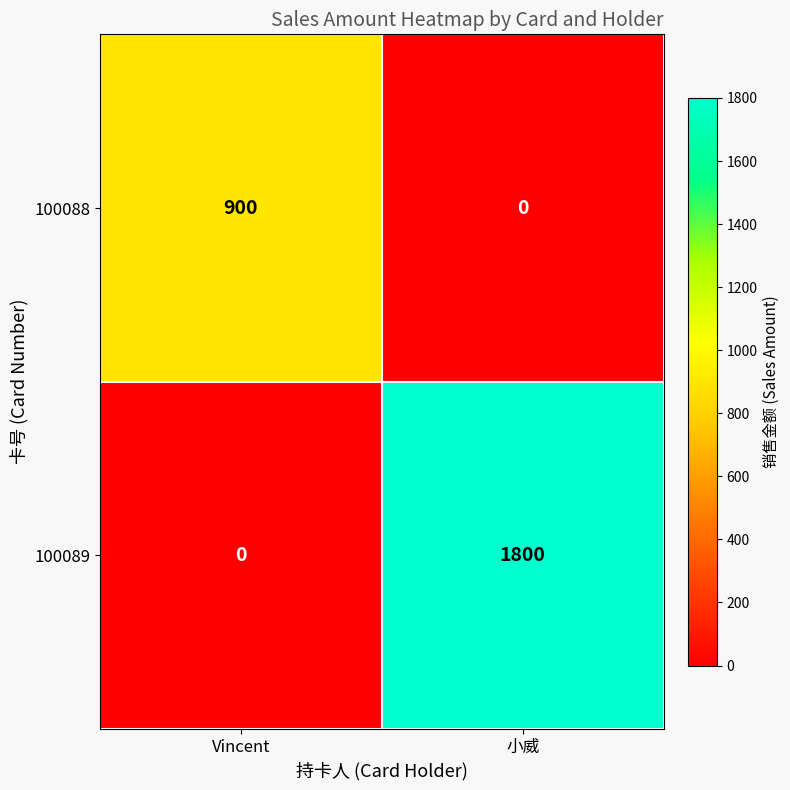

Reading left to right, what are all the values shown in this chart?

100088: Vincent=900	小威=0
100089: Vincent=0	小威=1800